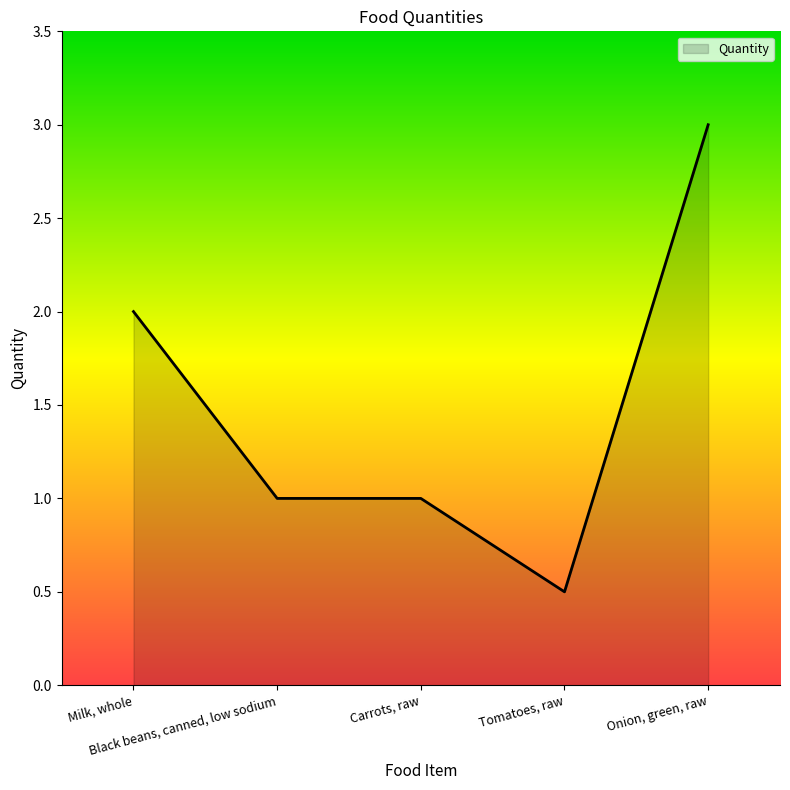

What is the average value?

1.5